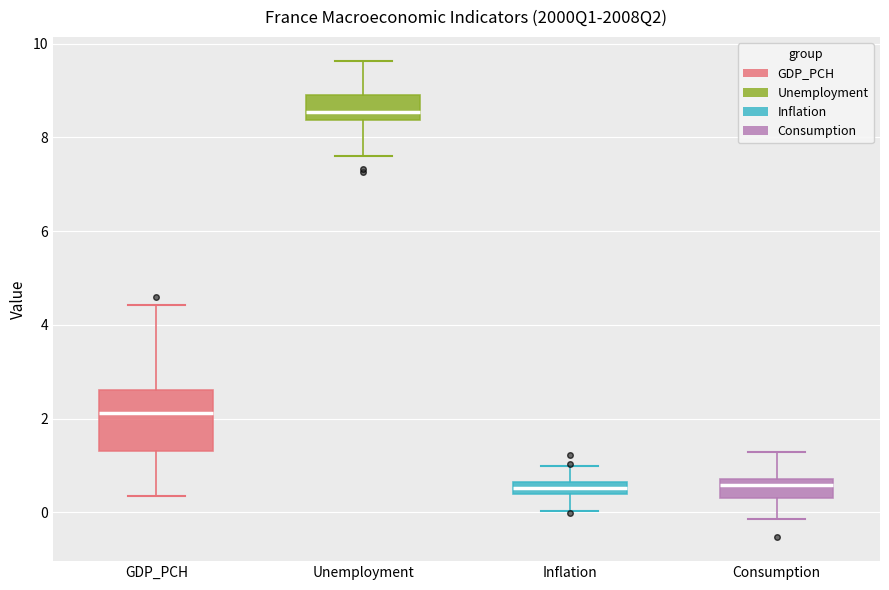

Which box's median line is the highest?

Unemployment